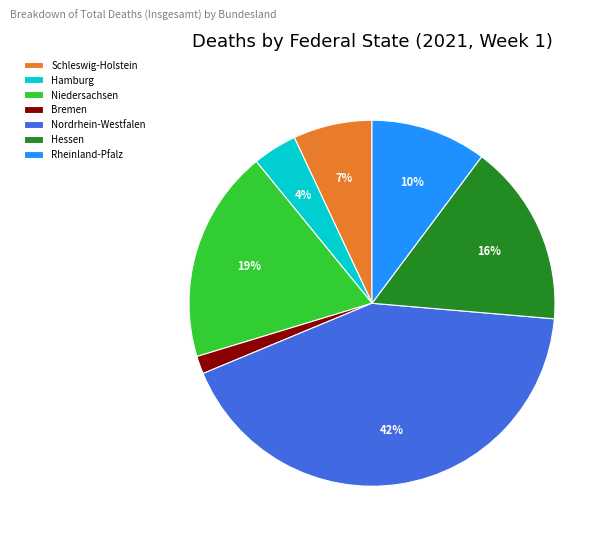

Between Nordrhein-Westfalen and Hessen, which is larger?

Nordrhein-Westfalen